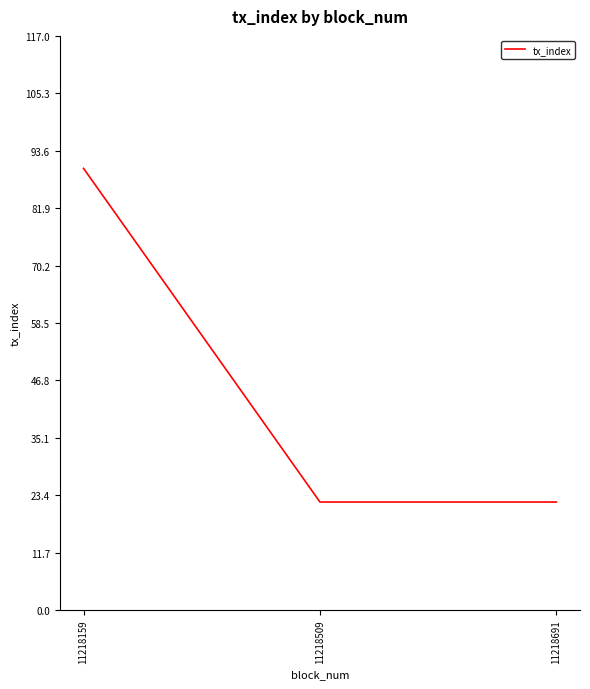

Reading left to right, extract all data points from this chart.

11218159=90	11218509=22	11218691=22